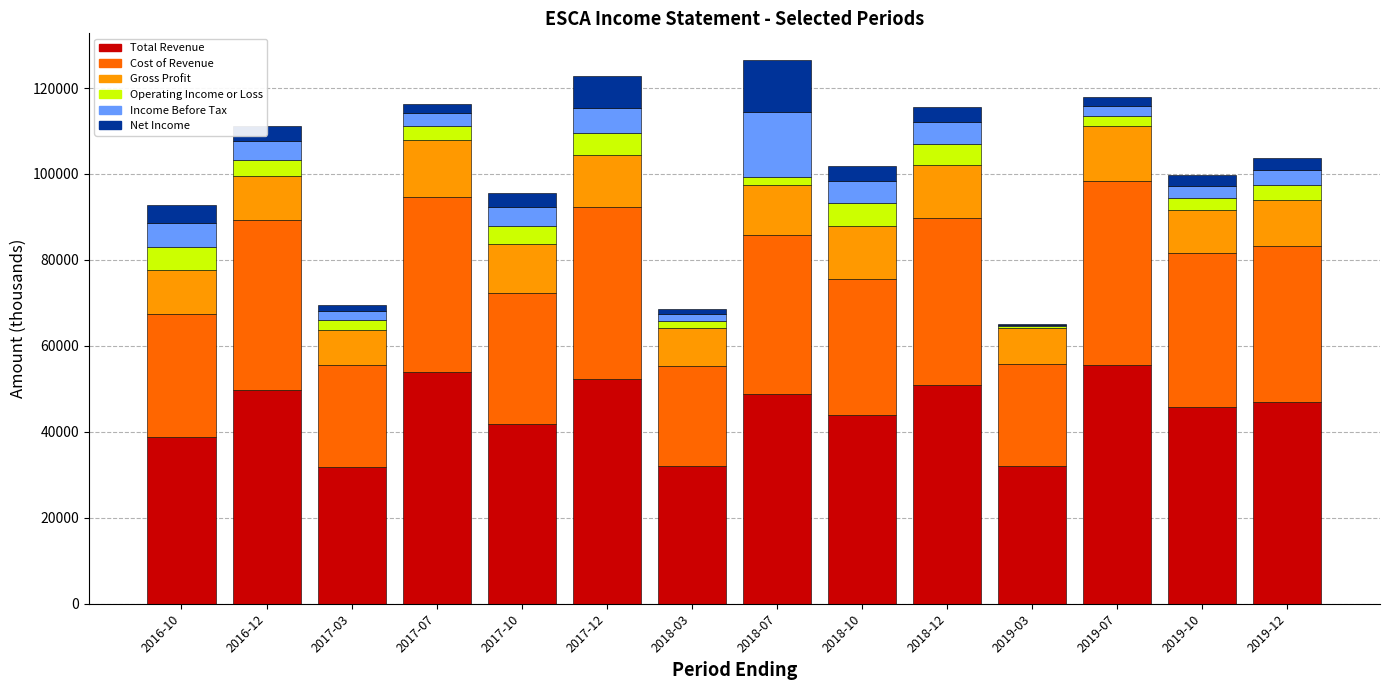

What is the highest value of the Total Revenue series?

55600